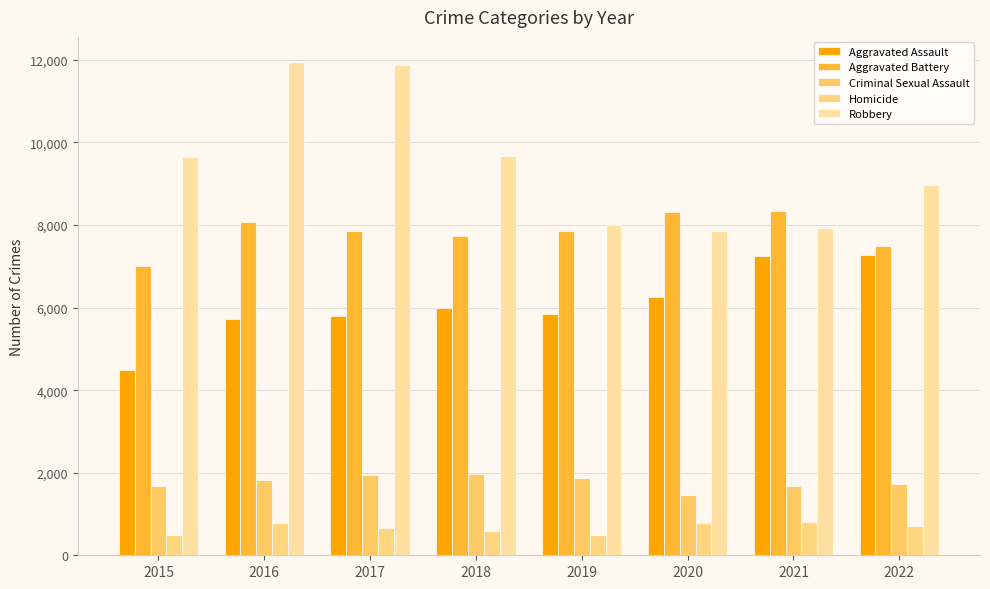

Reading left to right, transcribe all the data shown in this chart.

Aggravated Assault: 2015=4480	2016=5712	2017=5793	2018=6001	2019=5840	2020=6263	2021=7243	2022=7270
Aggravated Battery: 2015=7018	2016=8085	2017=7845	2018=7734	2019=7857	2020=8319	2021=8346	2022=7491
Criminal Sexual Assault: 2015=1669	2016=1816	2017=1940	2018=1976	2019=1876	2020=1450	2021=1685	2022=1729
Homicide: 2015=496	2016=786	2017=672	2018=589	2019=498	2020=787	2021=803	2022=709
Robbery: 2015=9638	2016=11960	2017=11880	2018=9679	2019=7994	2020=7855	2021=7919	2022=8968